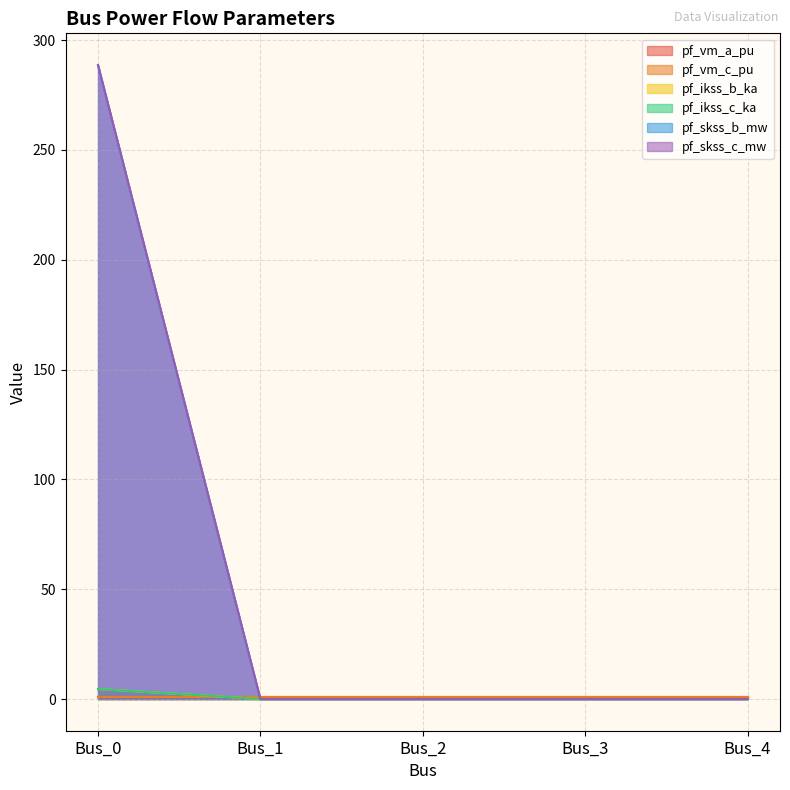

True or false: pf_ikss_c_ka and pf_skss_c_mw intersect in this chart.

False